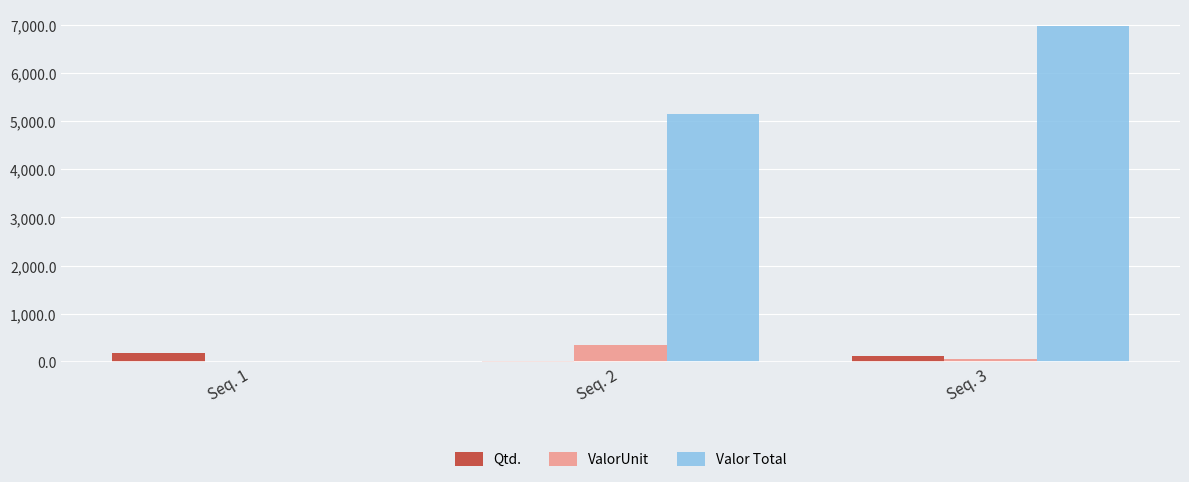

What is the difference between the Valor Total values at Seq. 1 and Seq. 3?

6987.5